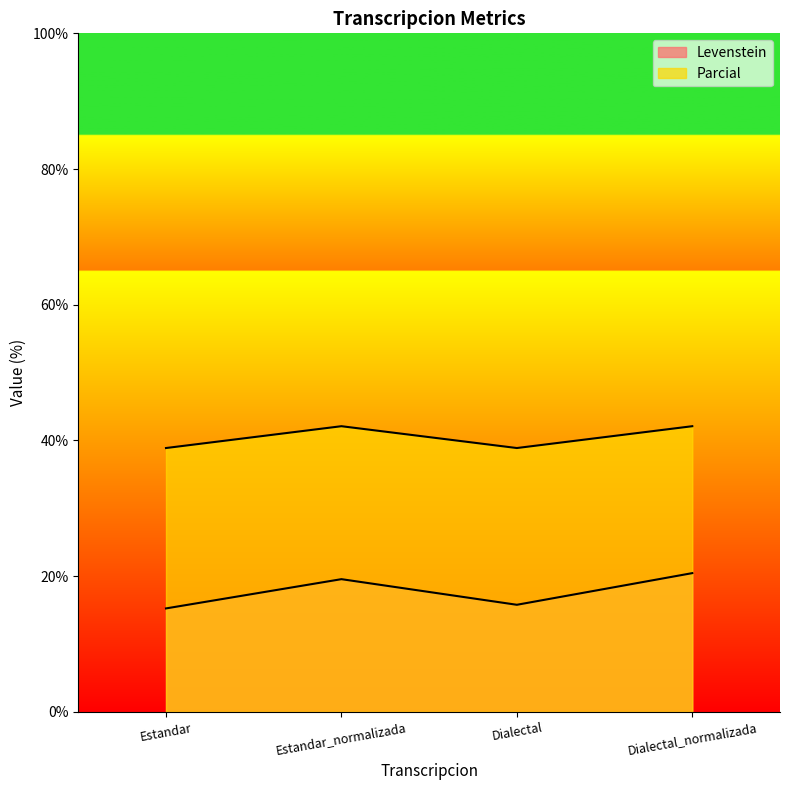

The Levenstein series shows 12.8 at Estandar_normalizada. True or false?

False